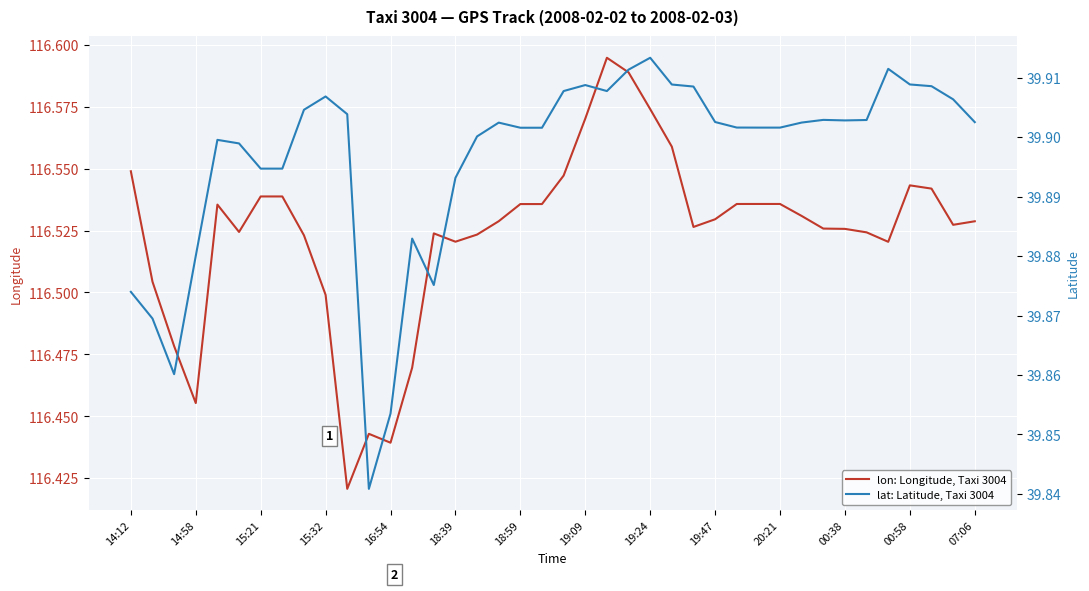

What are all the series names shown in the legend?

lon: Longitude, Taxi 3004, lat: Latitude, Taxi 3004